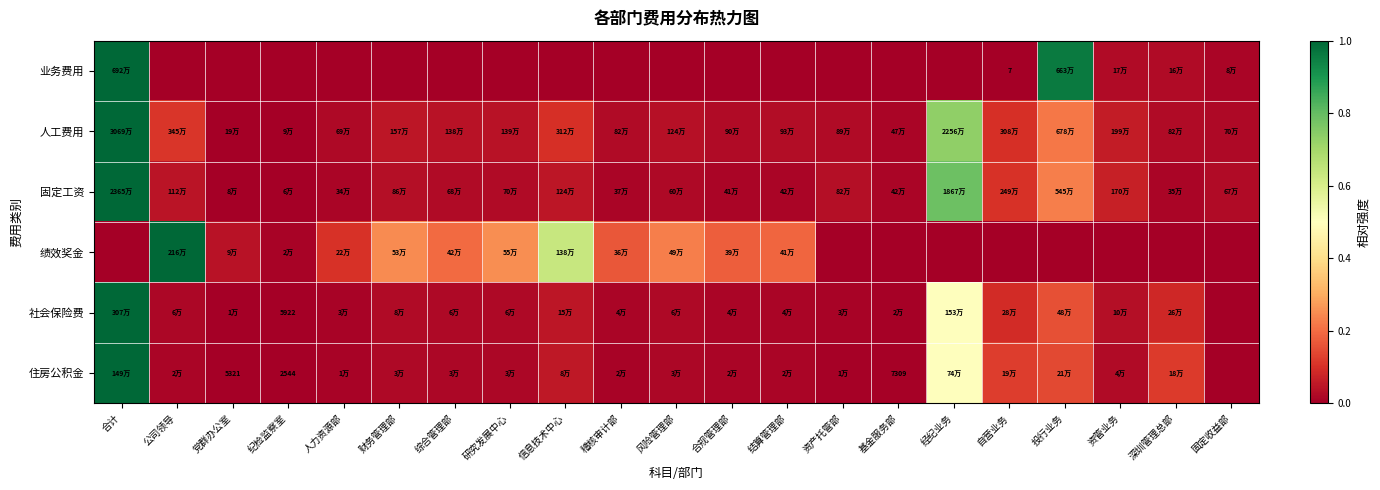

The value of 绩效奖金 at 深圳管理总部 is -0.5. True or false?

False